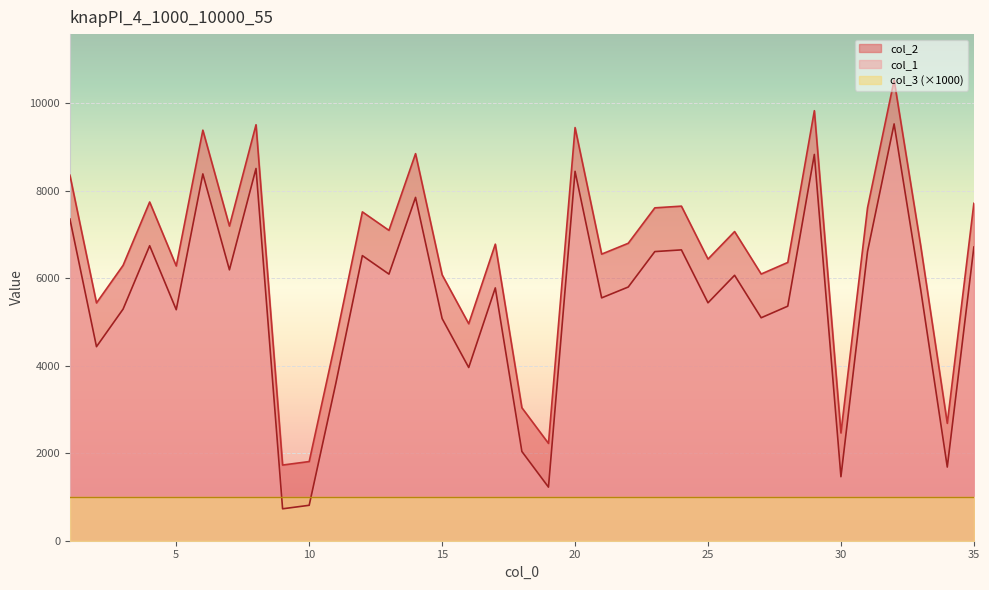

Rank the categories by col_1 value from lowest to highest.

9, 10, 19, 30, 34, 18, 11, 16, 2, 15, 27, 5, 3, 28, 25, 21, 33, 17, 22, 26, 13, 7, 12, 23, 31, 24, 35, 4, 1, 14, 6, 20, 8, 29, 32